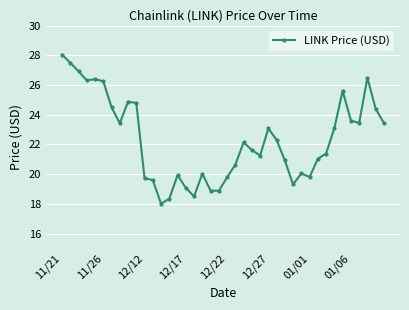

What is the average value?

22.3